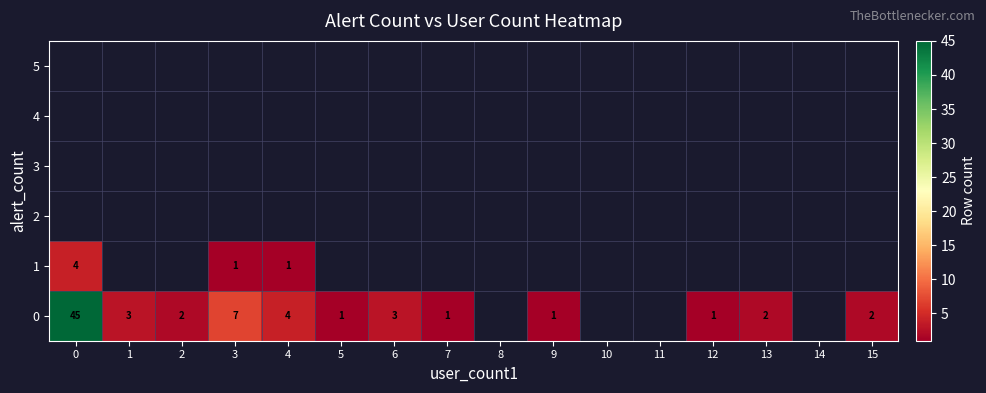

Count the number of data series in this chart.

6